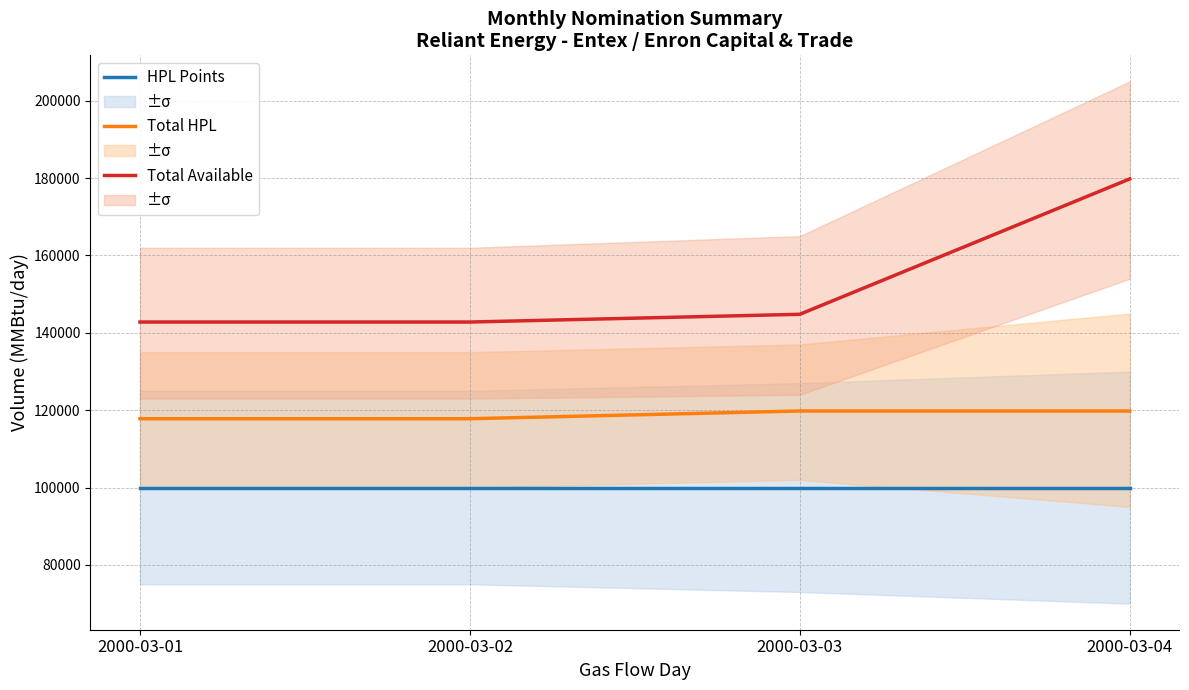

True or false: Total HPL and Total Available cross at least once.

False